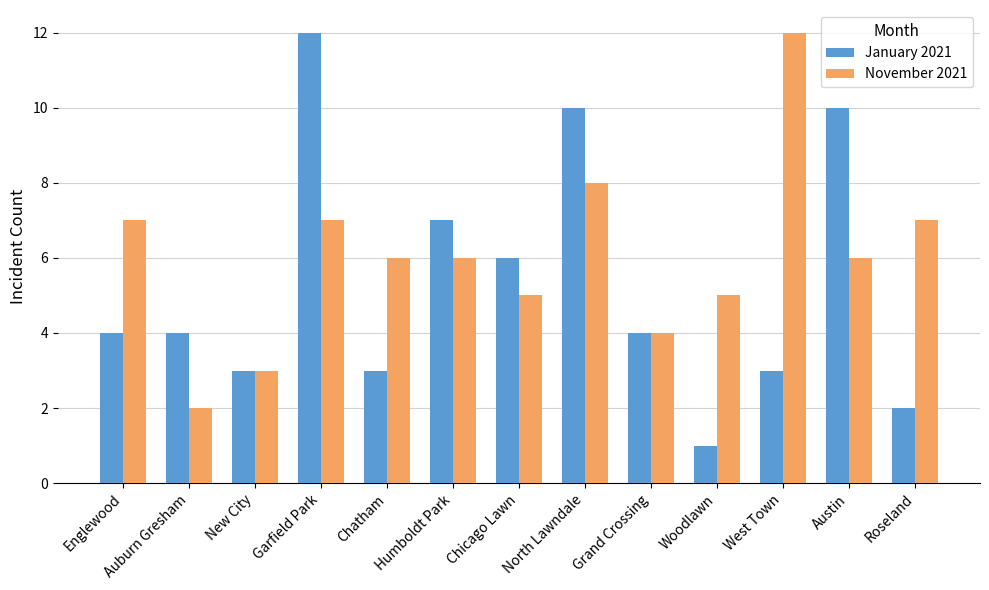

How many bars are there in total?

26